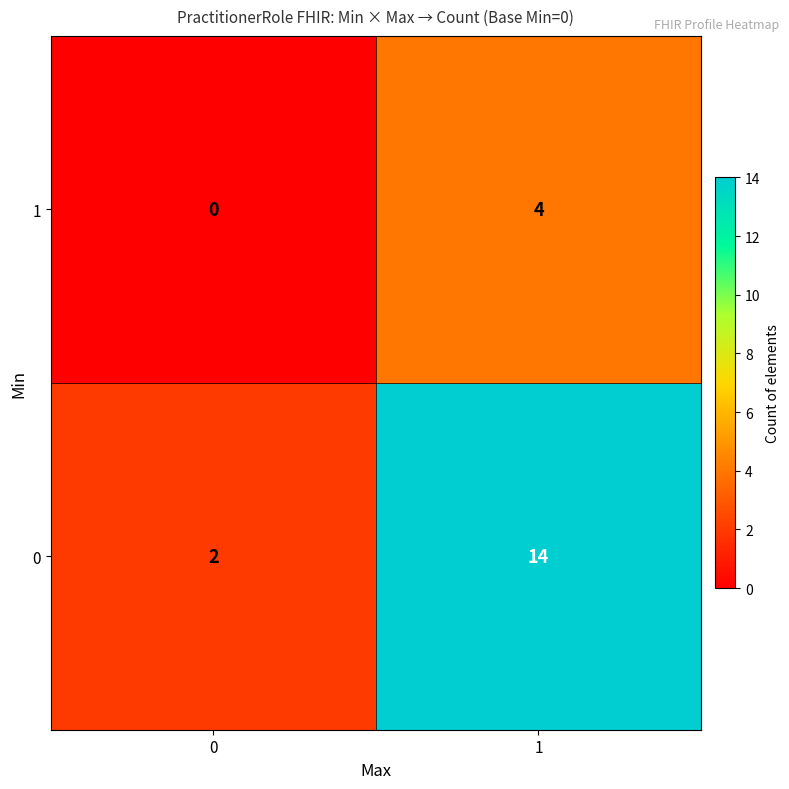

Rank the series by their maximum value, from lowest to highest.

1, 0